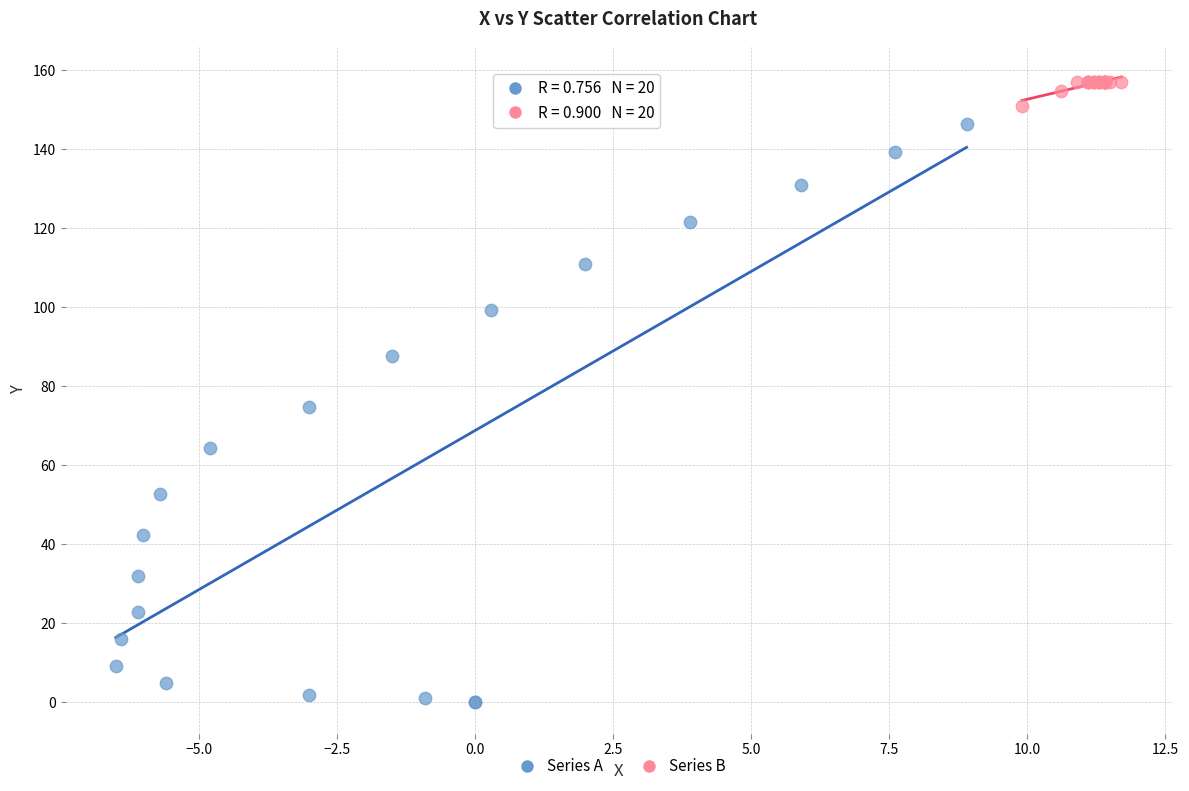

What are all the series names shown in the legend?

Series A, Series B